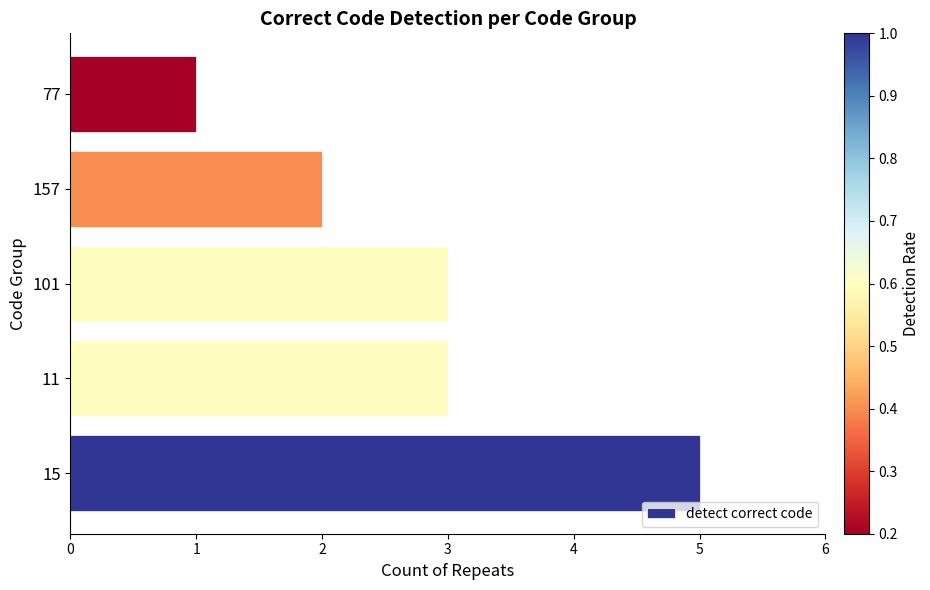

What is the minimum value shown in the chart?

1